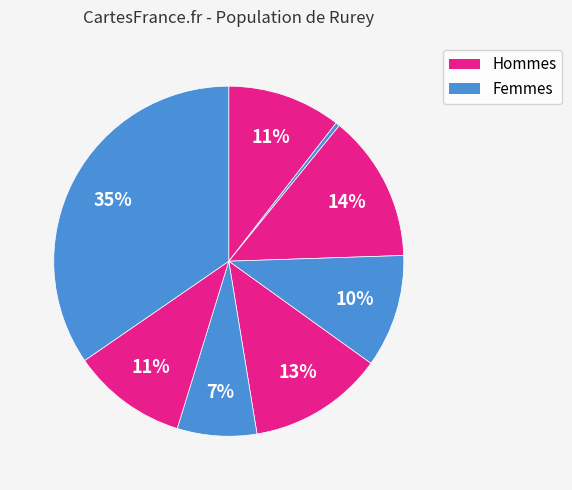

To the nearest percent, what is the average slice percentage?

12%